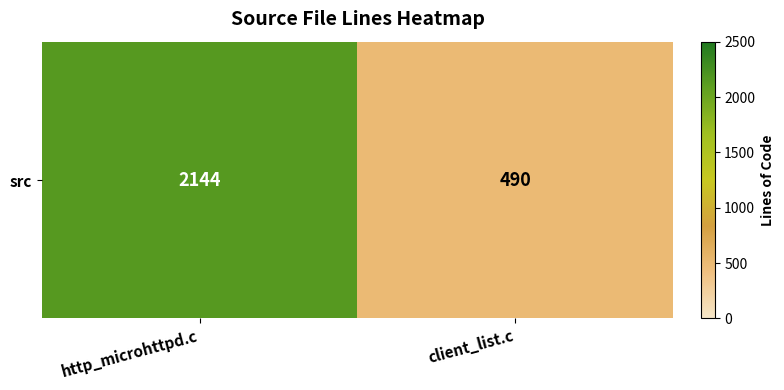

How many series are shown in this chart?

1